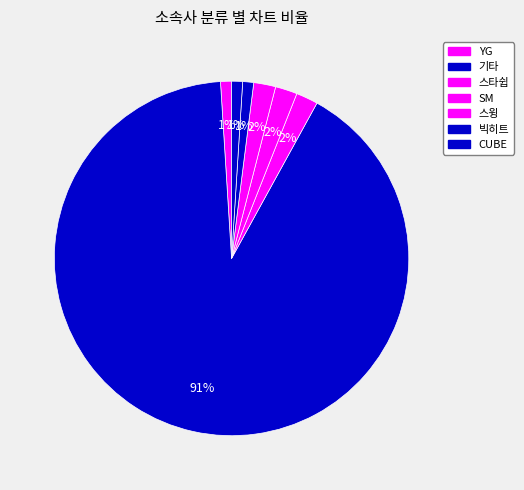

Count the number of slices in the pie.

7